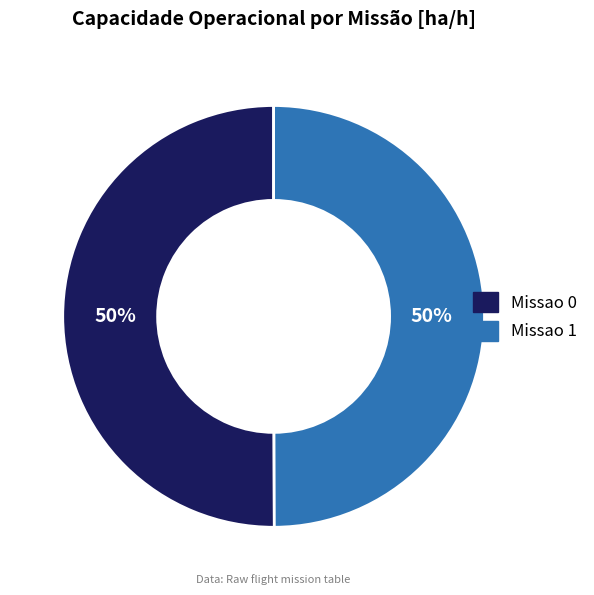

What percentage is the Missao 1 slice, to the nearest percent?

50%